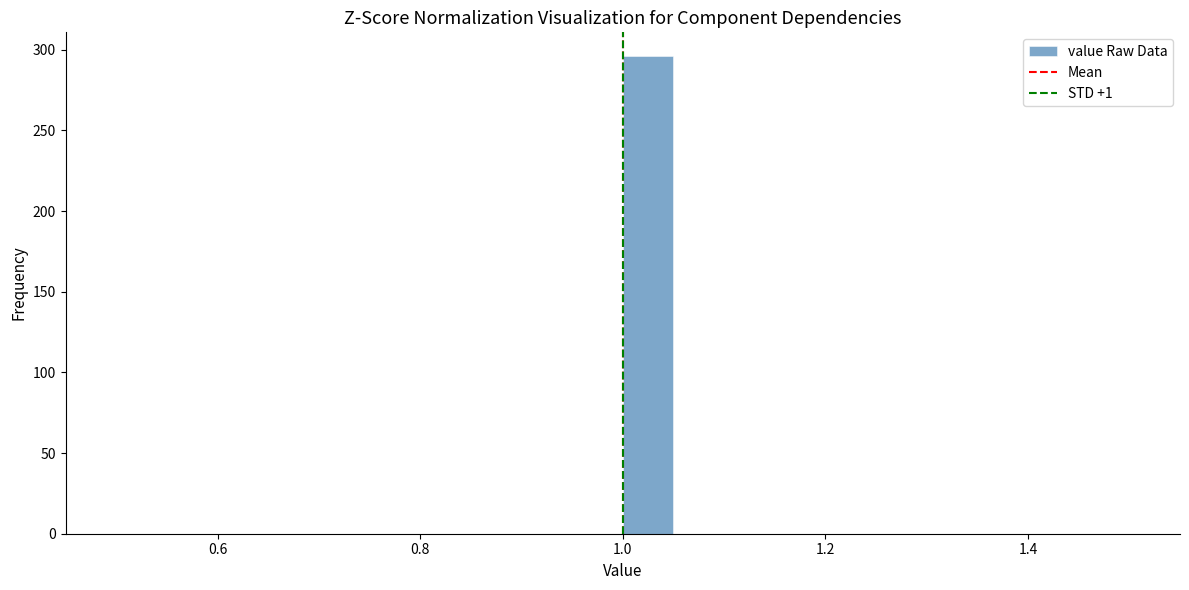

Around what value on the x-axis is the tallest bar? Give the approximate position of its centre, as read against the axis.

1.02